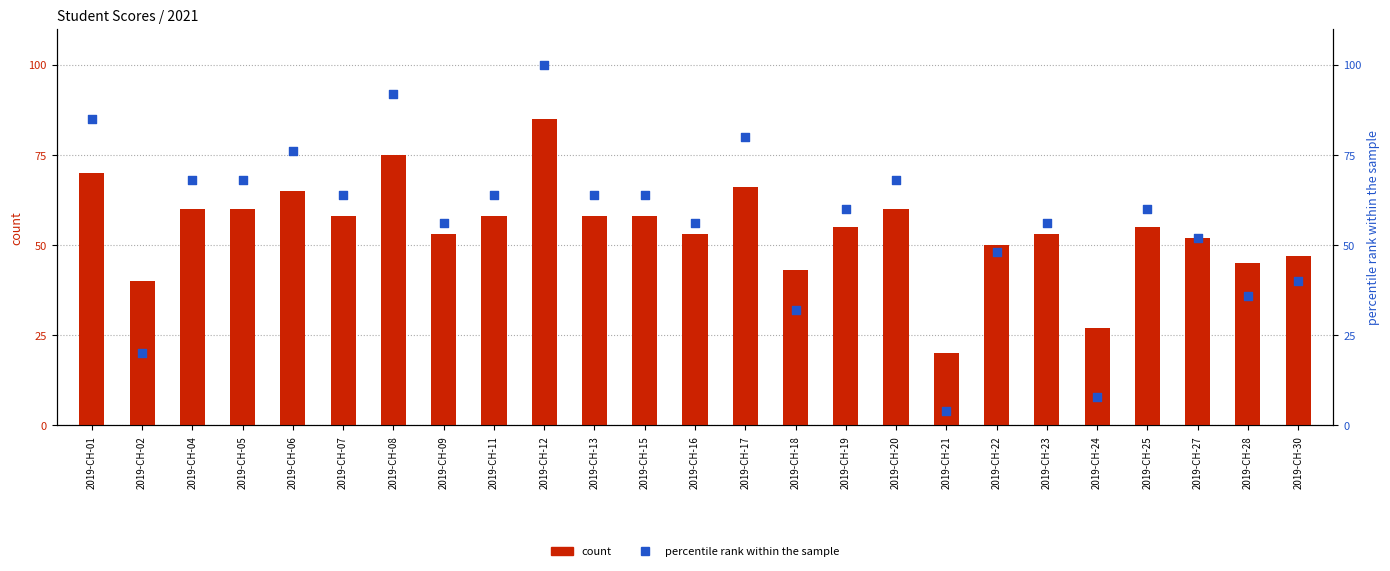

Which series has the largest total across all categories?

percentile rank within the sample